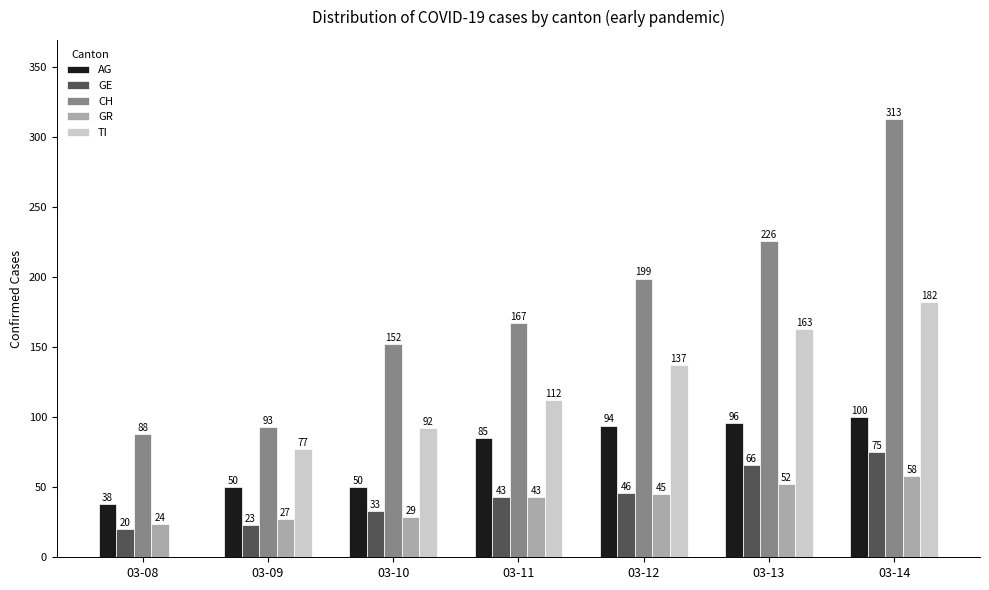

What are all the series names shown in the legend?

AG, GE, CH, GR, TI